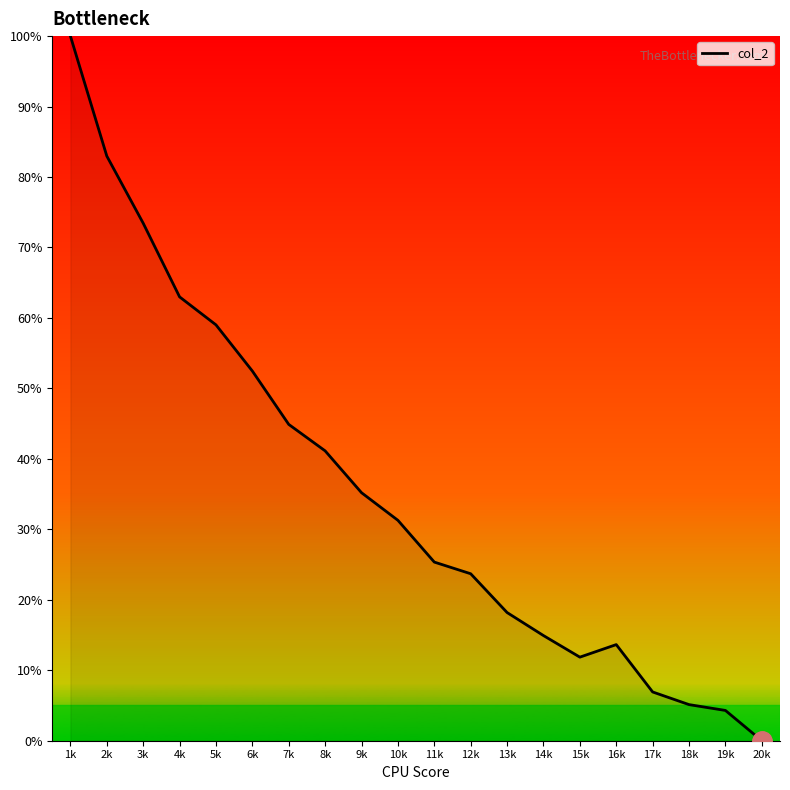

Reading left to right, extract all data points from this chart.

1k=100.0	2k=83.0	3k=73.4	4k=63.0	5k=59.0	6k=52.5	7k=44.9	8k=41.1	9k=35.2	10k=31.3	11k=25.4	12k=23.7	13k=18.2	14k=14.9	15k=11.9	16k=13.6	17k=6.9	18k=5.1	19k=4.3	20k=0.0